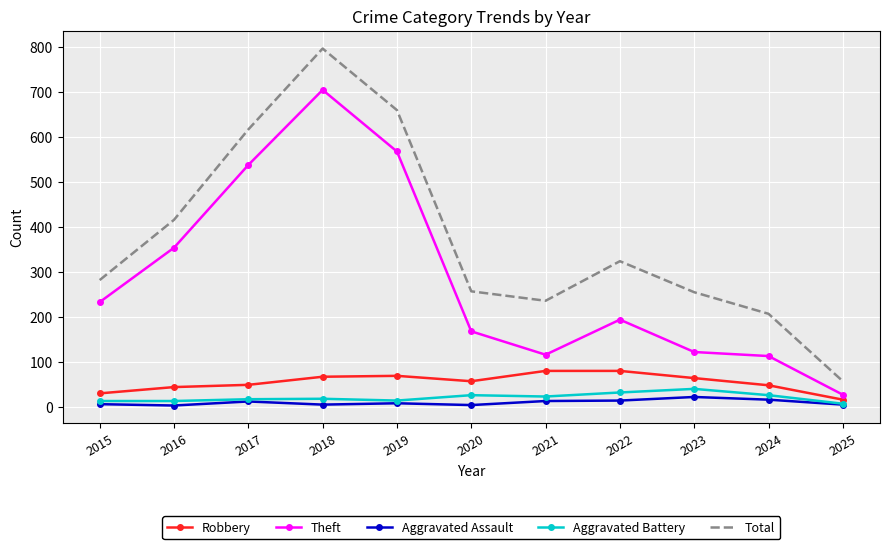

Which series has the largest total across all categories?

Total